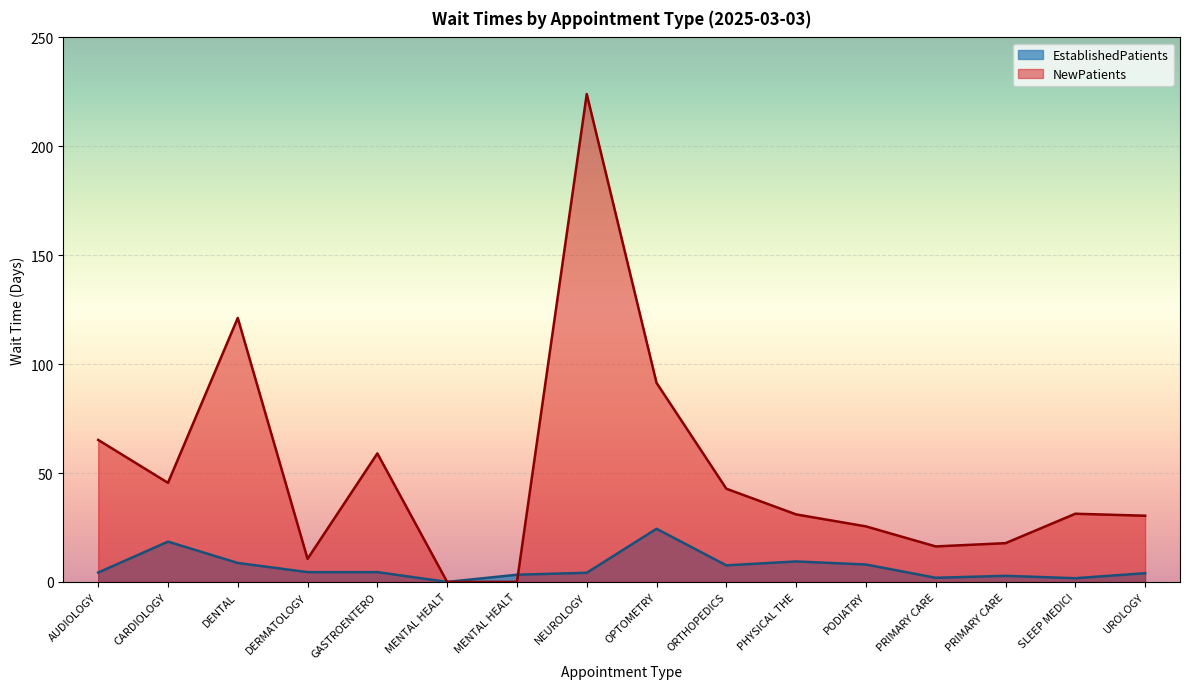

List the series in order of their overall mean, lowest first.

EstablishedPatients, NewPatients